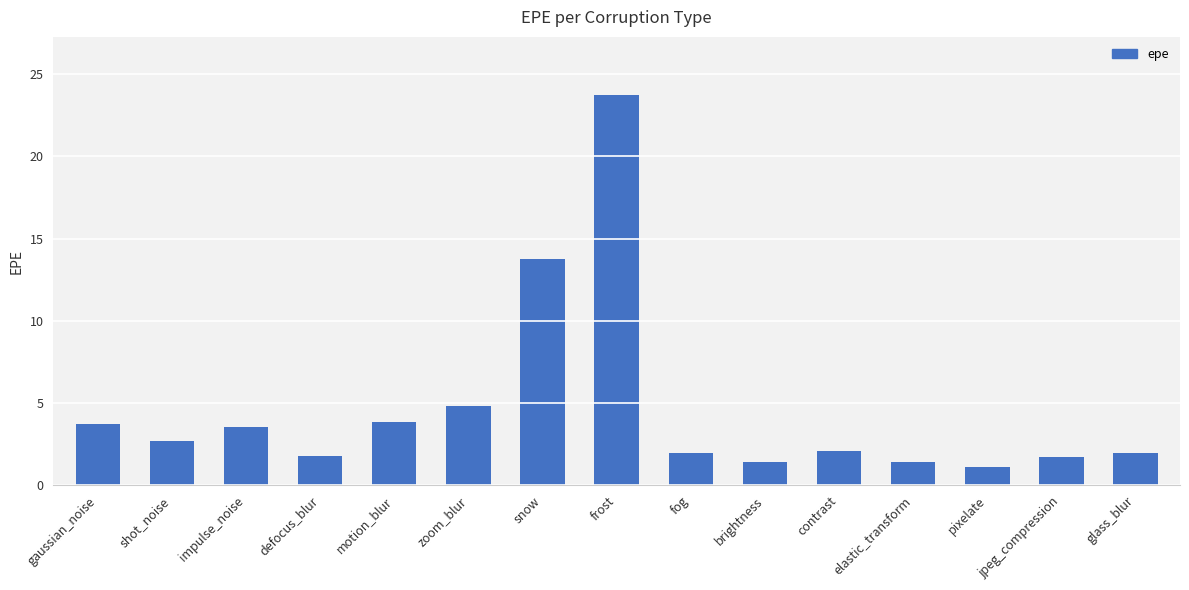

What is the greatest value displayed?

23.7